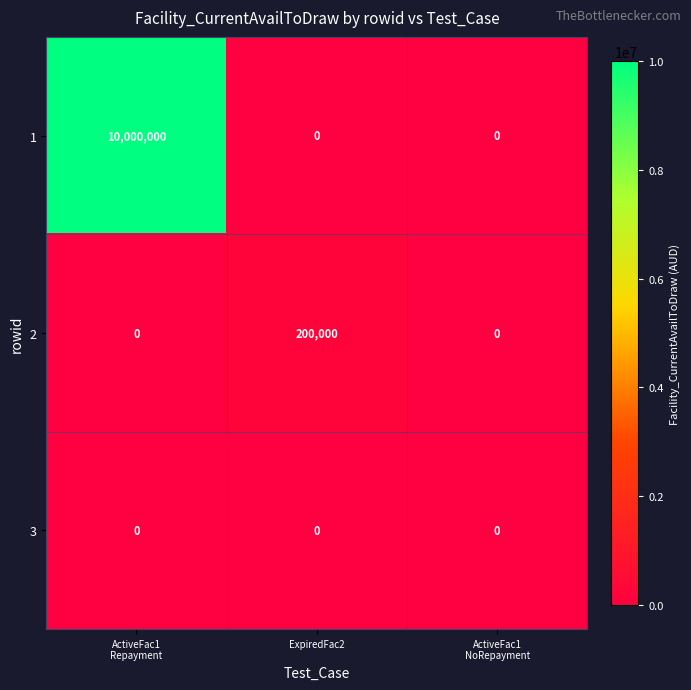

Reading right to left, list all the values displayed in this chart.

1: 0	0	10000000
2: 0	200000	0
3: 0	0	0